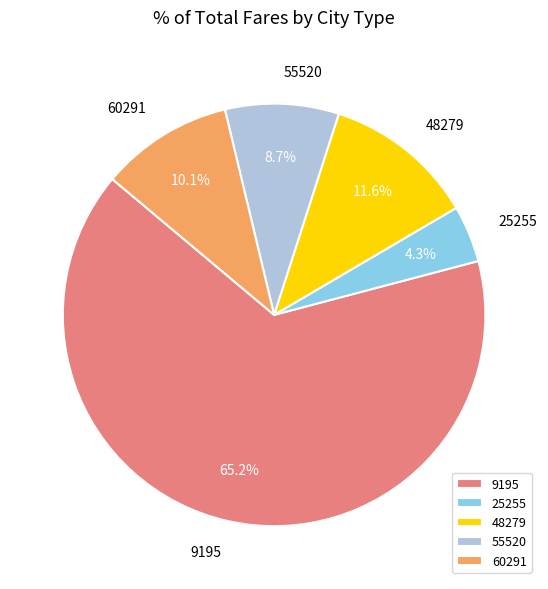

Which slice is the largest?

9195